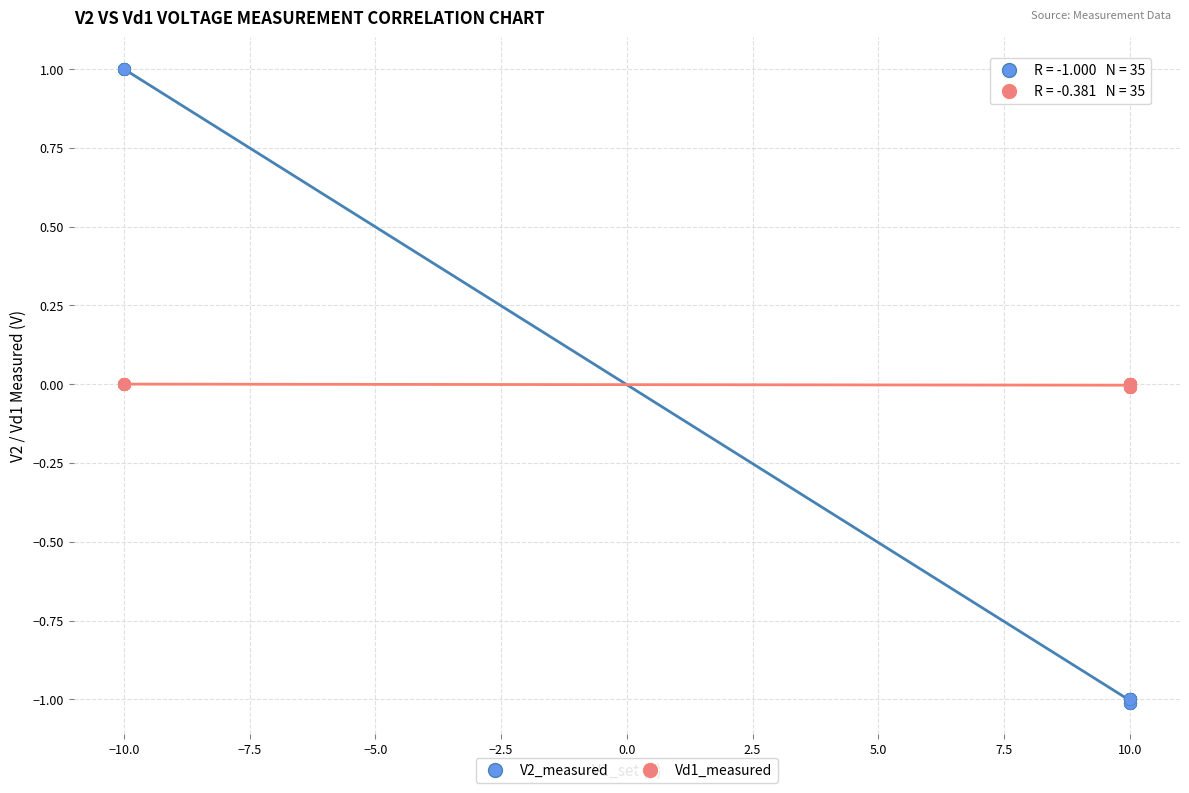

What are all the series names shown in the legend?

V2_measured, Vd1_measured